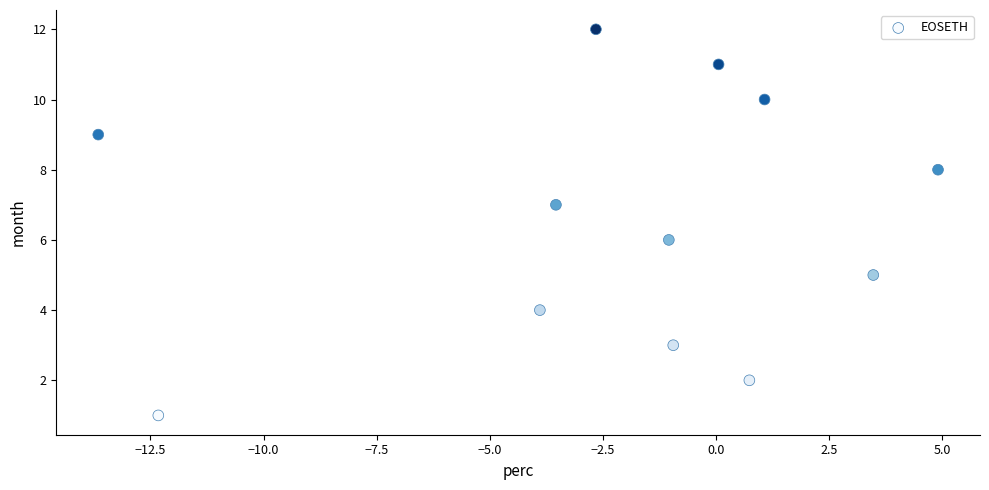

What is the range of Y values (max minus min)?

11